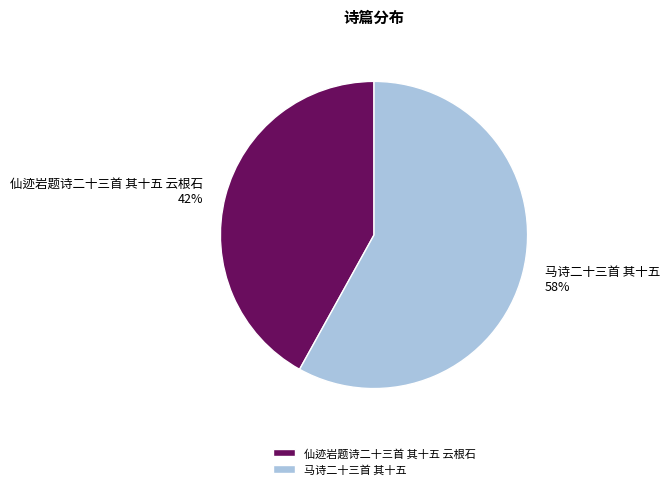

Does 马诗二十三首 其十五 account for over 50% of the chart?

Yes